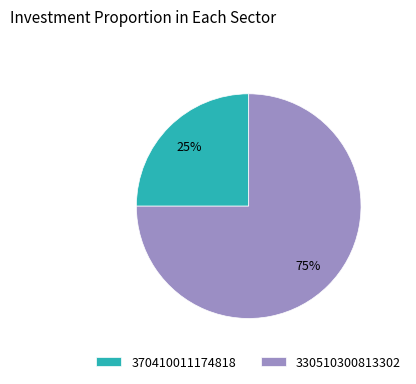

How many slices are in this pie chart?

2